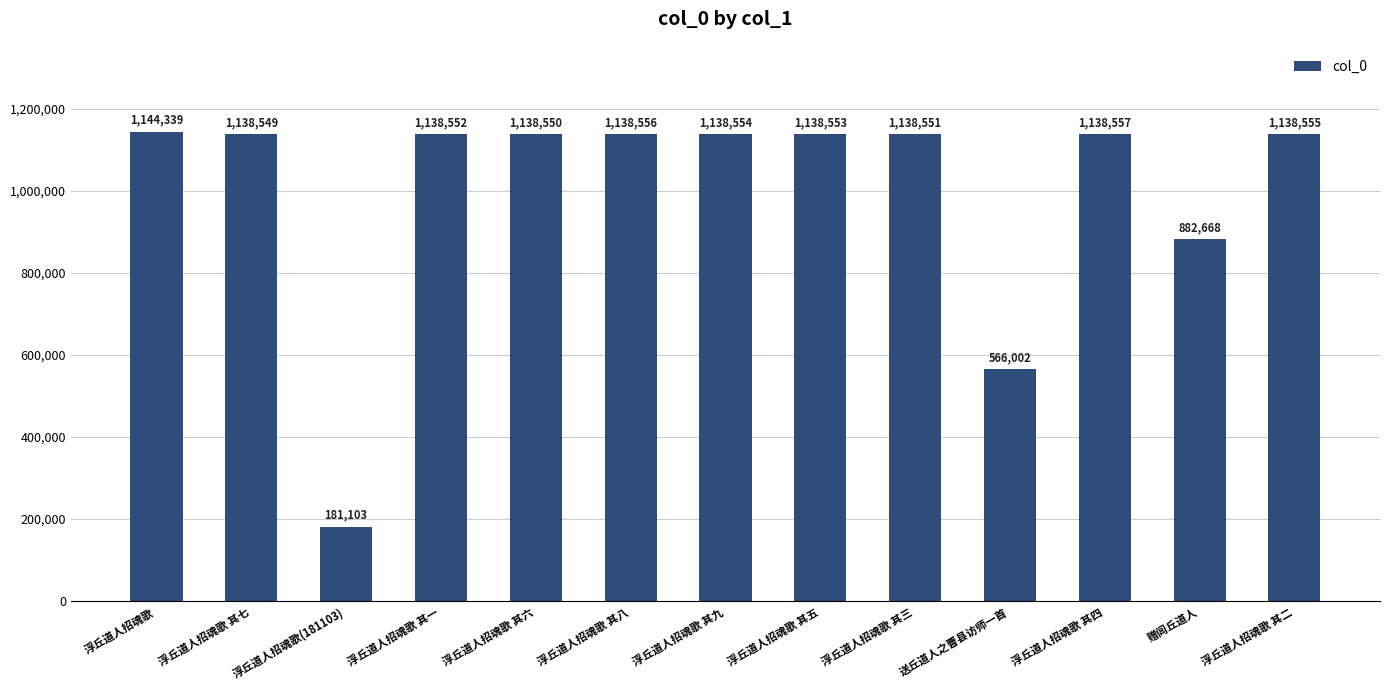

What is the value of the 4th bar from the left?

1138552